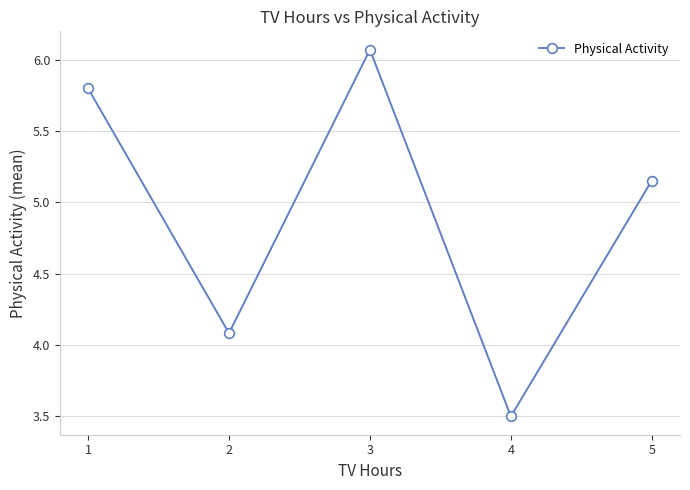

How many categories are shown in the chart?

5